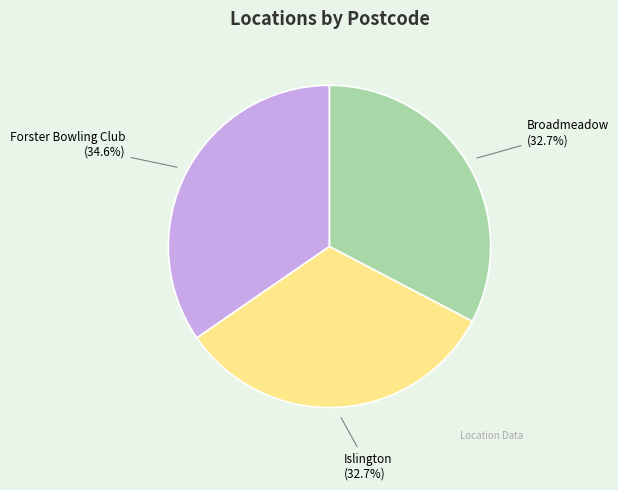

Combined, what portion of the pie is Islington and Broadmeadow?

65.4%